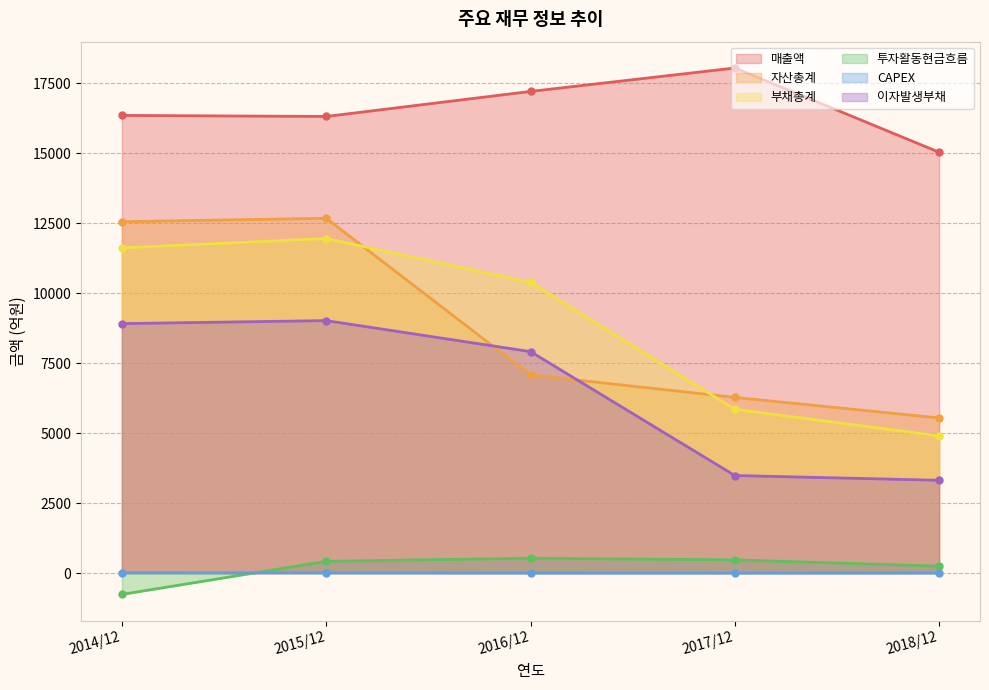

Which category has the highest value in the CAPEX series?

2014/12